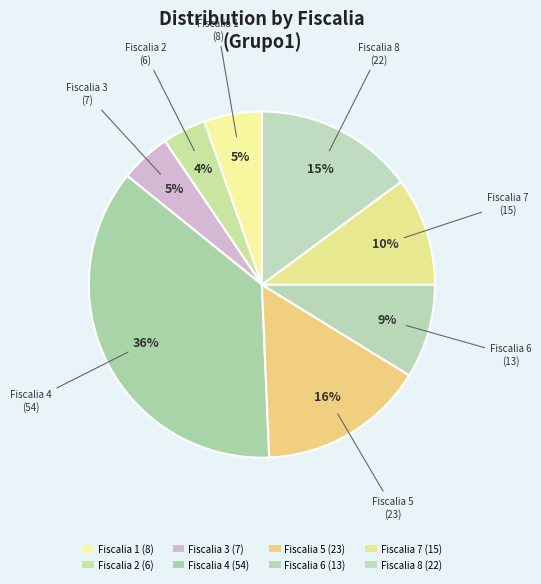

How many slices are in this pie chart?

8